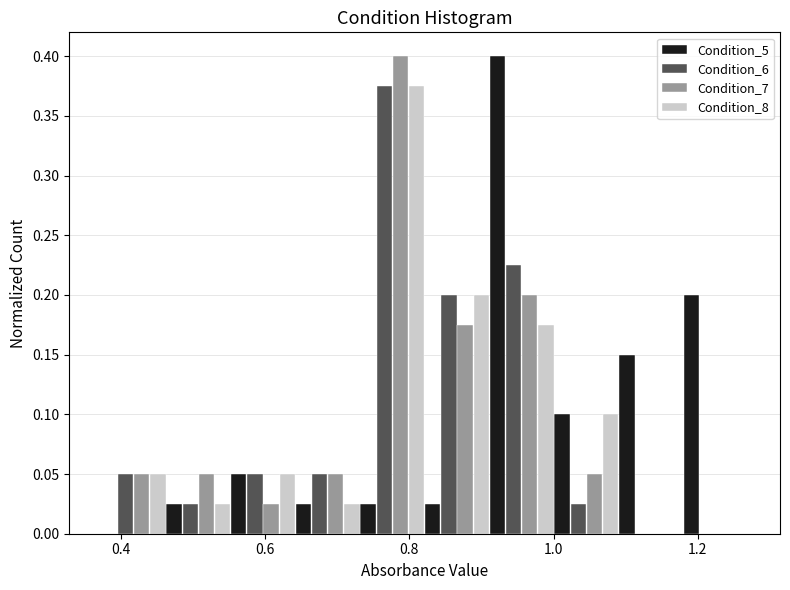

Reading left to right, list every range on the x-axis with the height of the bar of each series over it. Neither the bar edges nor the heights are printed on the chart, so give them approximately, as read against the axes.

0.38 to 0.46: Condition_5=0	Condition_6=0.050	Condition_7=0.050	Condition_8=0.050
0.46 to 0.56: Condition_5=0.025	Condition_6=0.025	Condition_7=0.050	Condition_8=0.025
0.56 to 0.64: Condition_5=0.050	Condition_6=0.050	Condition_7=0.025	Condition_8=0.050
0.64 to 0.74: Condition_5=0.025	Condition_6=0.050	Condition_7=0.050	Condition_8=0.025
0.74 to 0.82: Condition_5=0.025	Condition_6=0.375	Condition_7=0.400	Condition_8=0.375
0.82 to 0.92: Condition_5=0.025	Condition_6=0.200	Condition_7=0.175	Condition_8=0.200
0.92 to 1.00: Condition_5=0.400	Condition_6=0.225	Condition_7=0.200	Condition_8=0.175
1.00 to 1.10: Condition_5=0.100	Condition_6=0.025	Condition_7=0.050	Condition_8=0.100
1.10 to 1.18: Condition_5=0.150	Condition_6=0	Condition_7=0	Condition_8=0
1.18 to 1.26: Condition_5=0.200	Condition_6=0	Condition_7=0	Condition_8=0